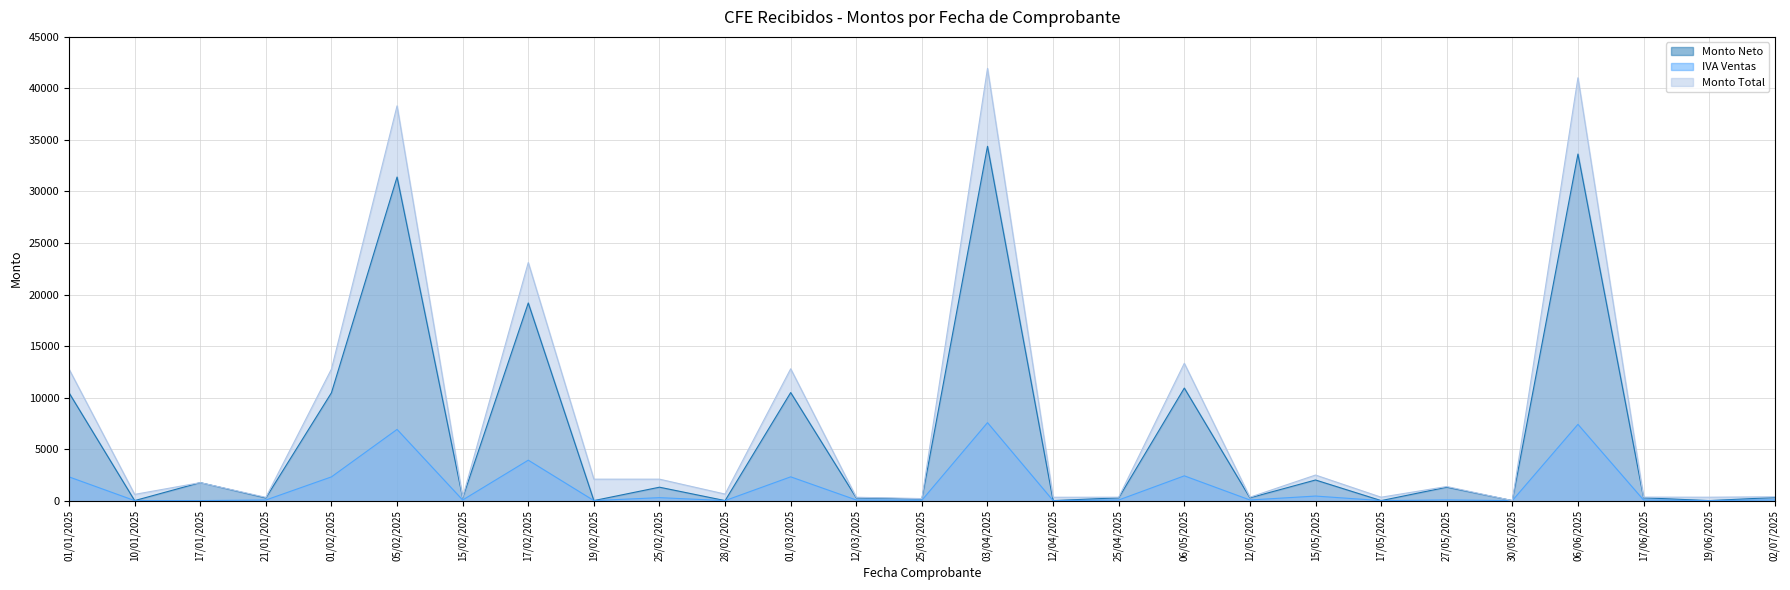

What is the label of the 20th point from the left?

15/05/2025